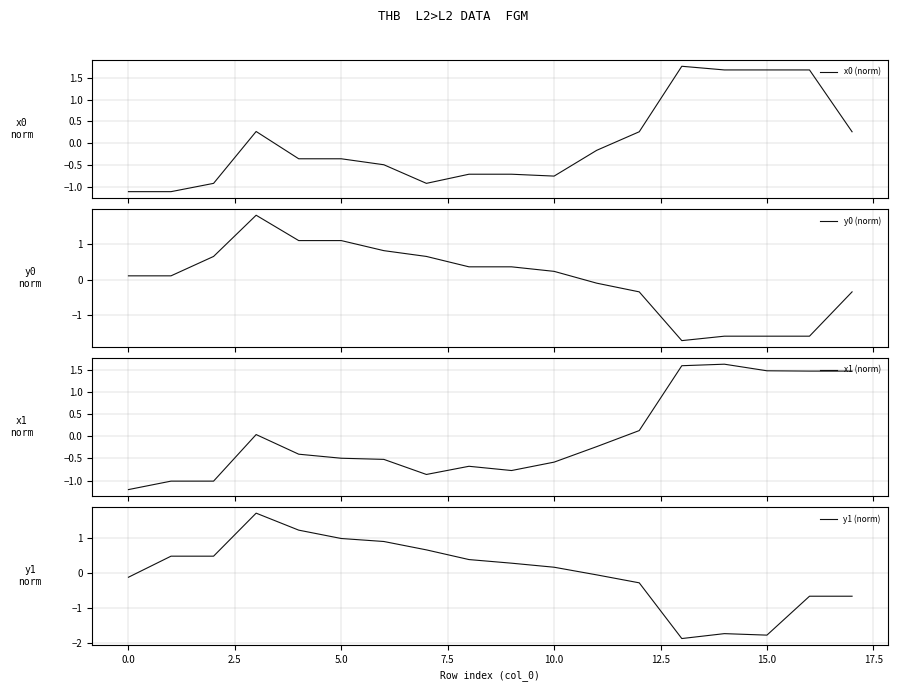

What is the label of the 6th point from the right?

12